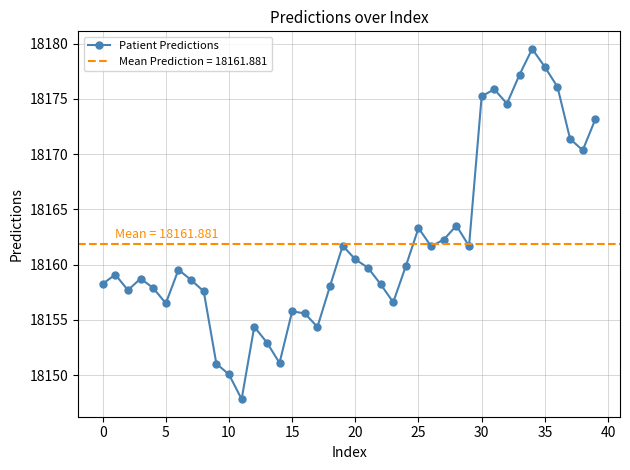

How many data points are less than 18159?

19